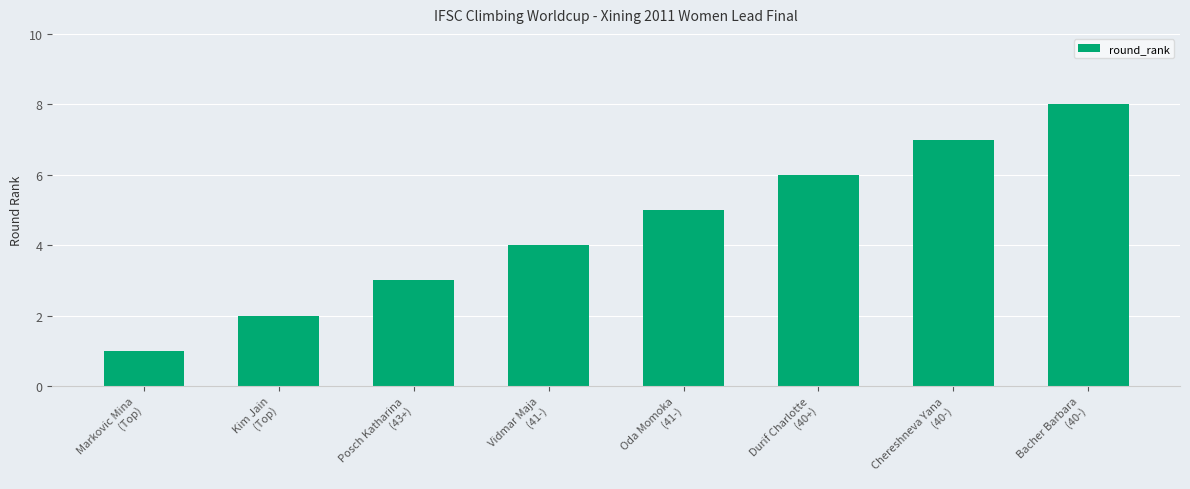

How many bars are there in total?

8